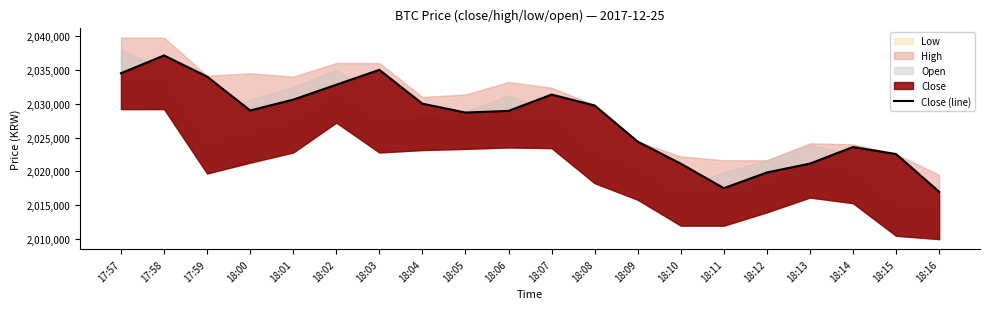

What is the difference between the second highest and minimum values?

18000